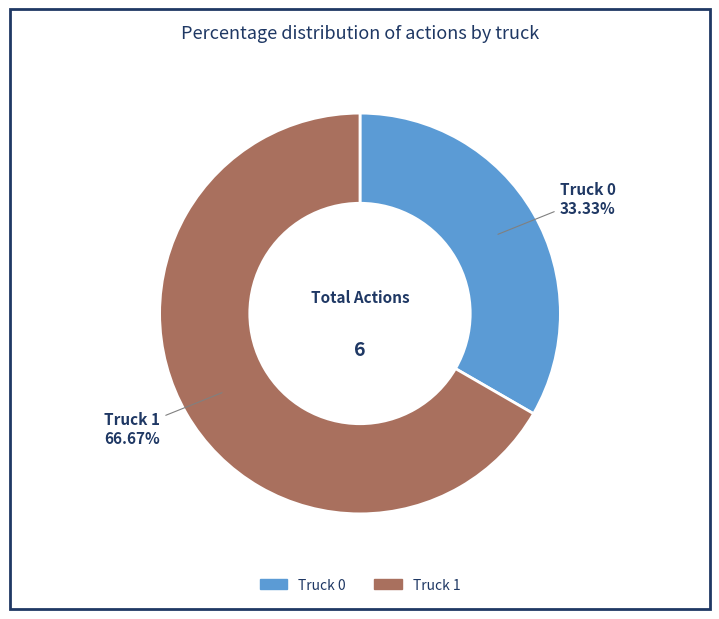

True or false: Truck 0 accounts for 47% of the total.

False